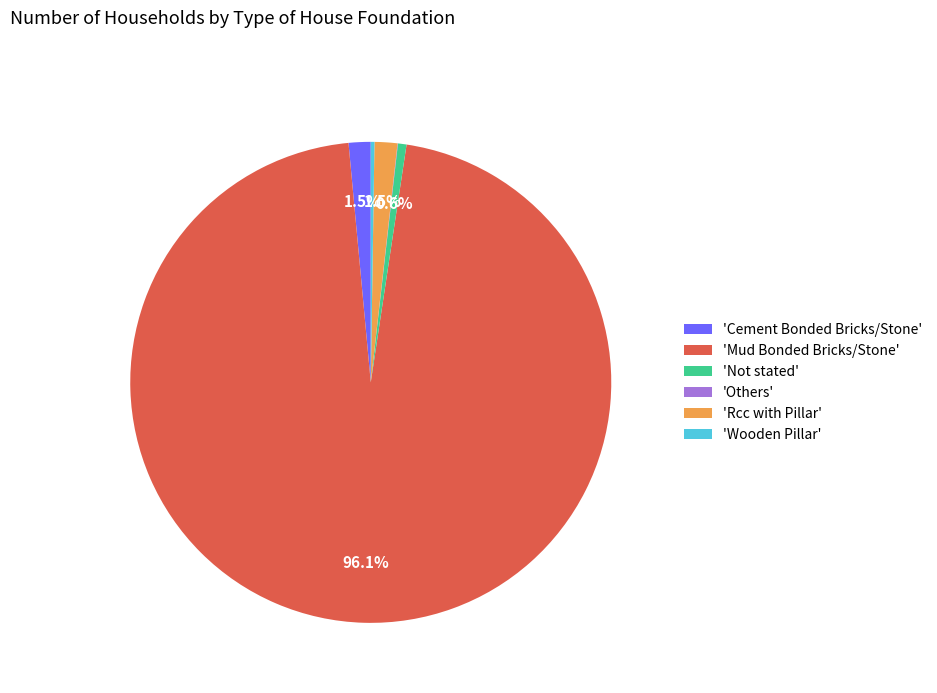

To the nearest percent, what is the average slice percentage?

17%